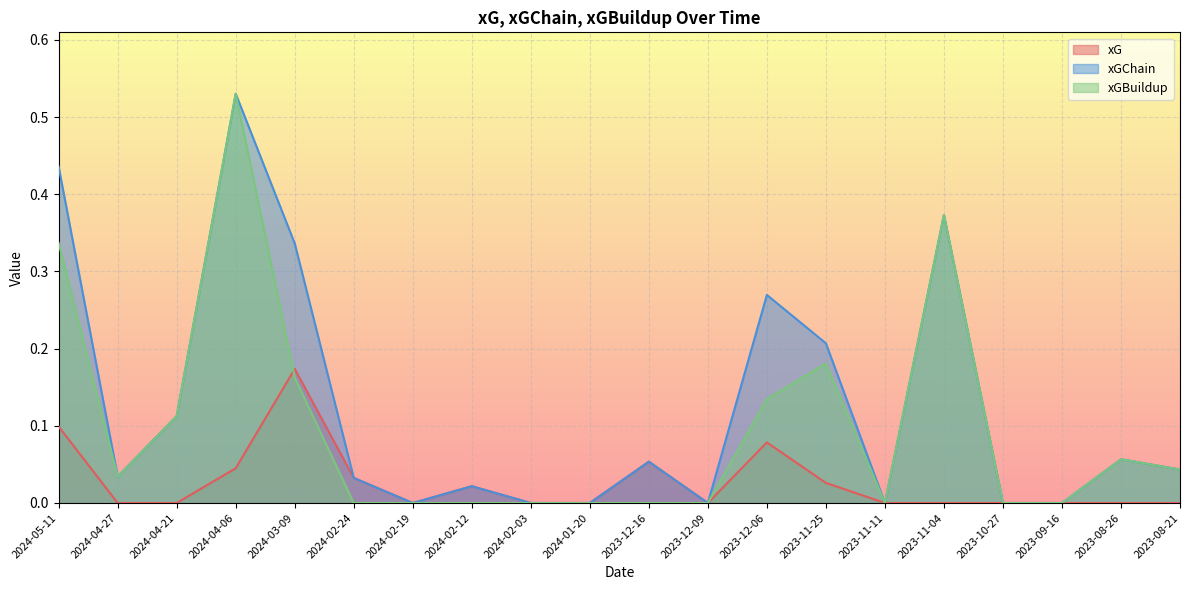

The value of xGChain at 2023-12-09 is 0.3. True or false?

False